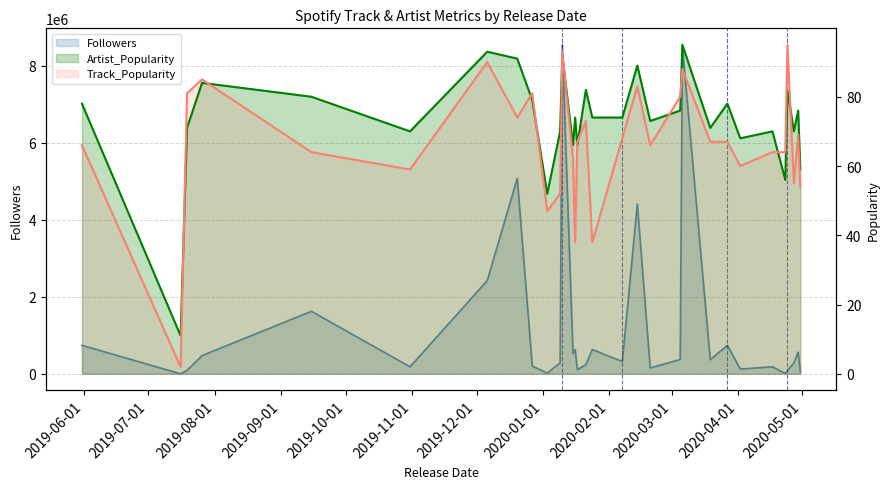

What are all the series names shown in the legend?

Track_Popularity, Artist_Popularity, Followers